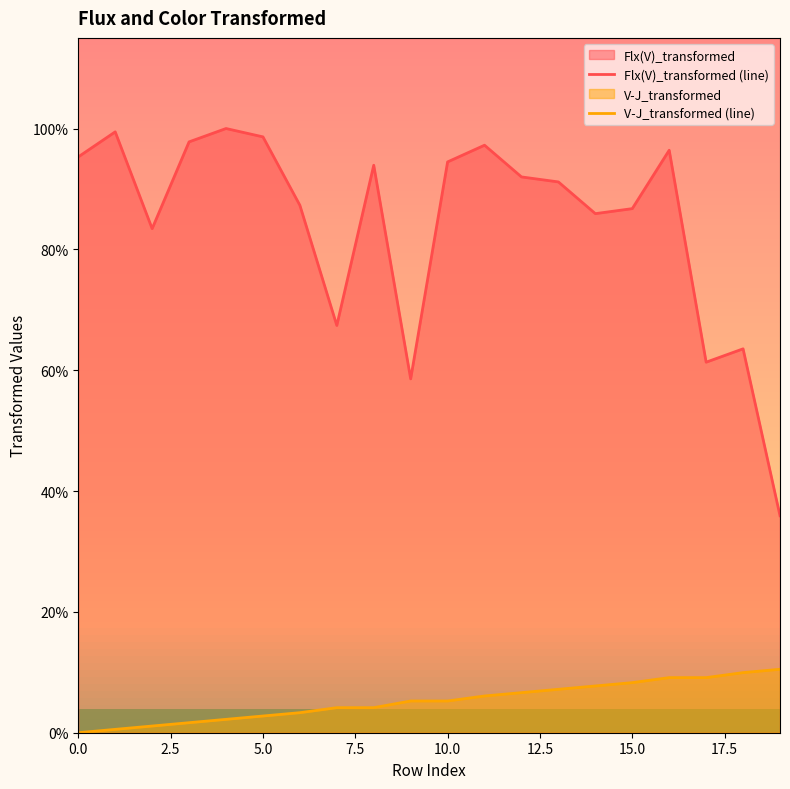

How many interior local peaks does the Flx(V)_transformed (line) series have?

6